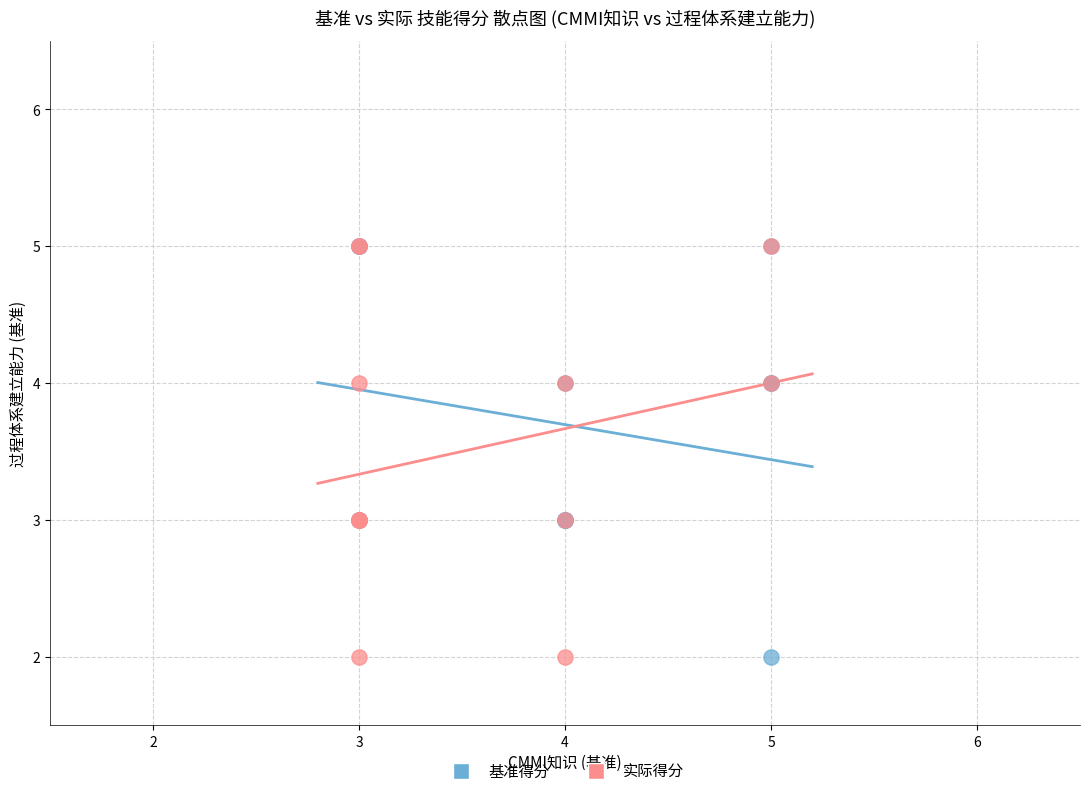

What are all the series names shown in the legend?

基准得分, 实际得分